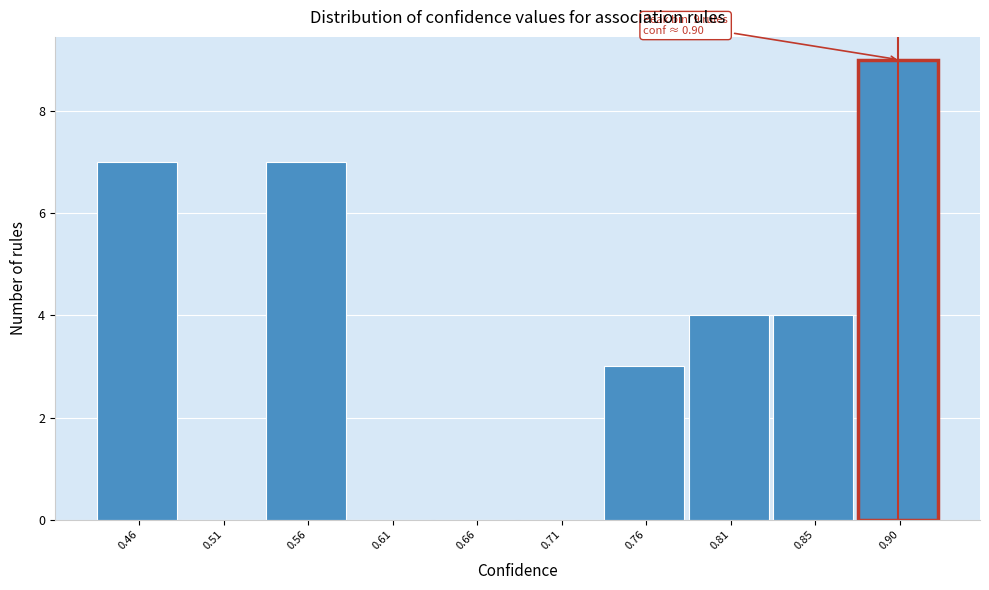

Over which range of the x-axis is the bar tallest?

0.880 to 0.930